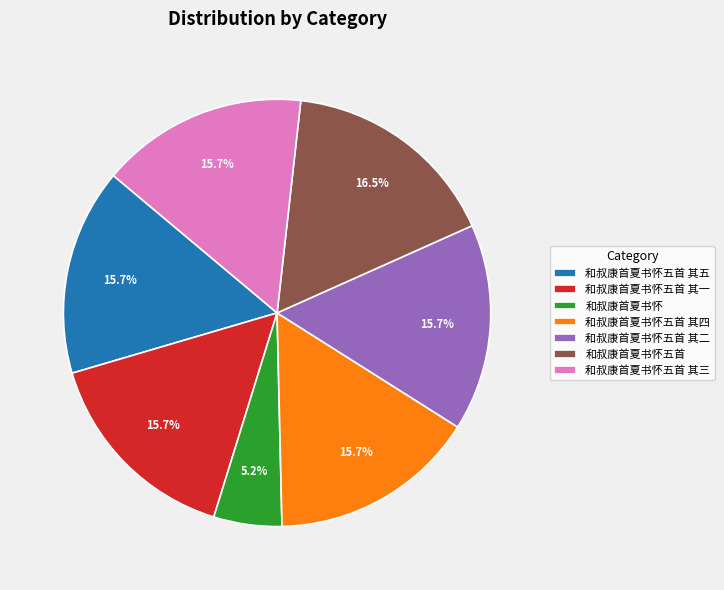

What percentage is NOT represented by 和叔康首夏书怀?

94.8%